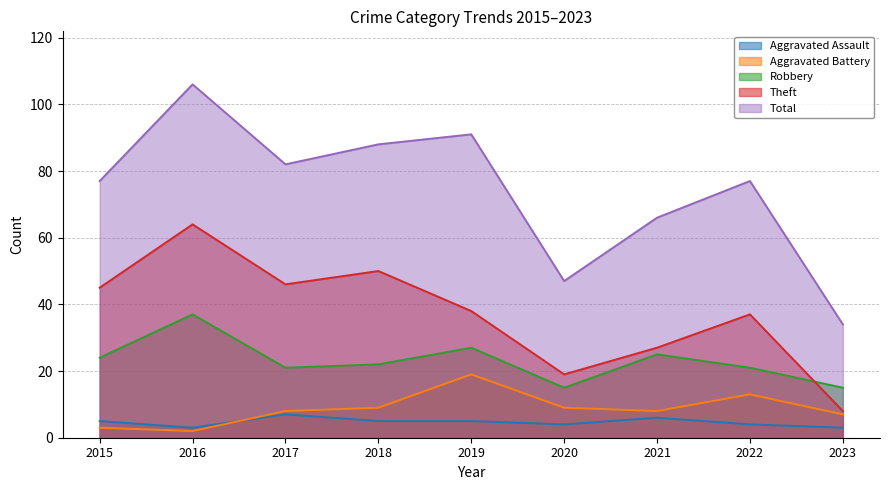

The Robbery series shows 37 at 2016. True or false?

True